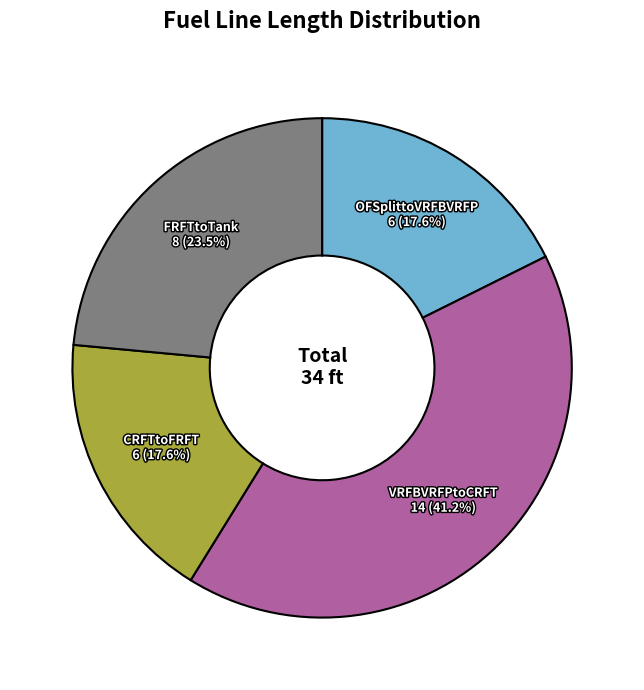

How many slices are in this pie chart?

4